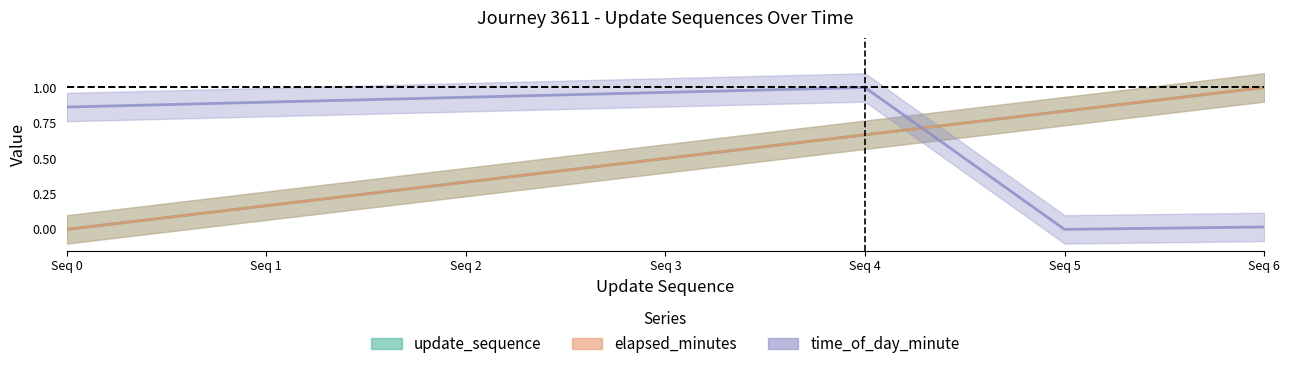

Rank the series by their maximum value, from highest to lowest.

update_sequence, elapsed_minutes, time_of_day_minute